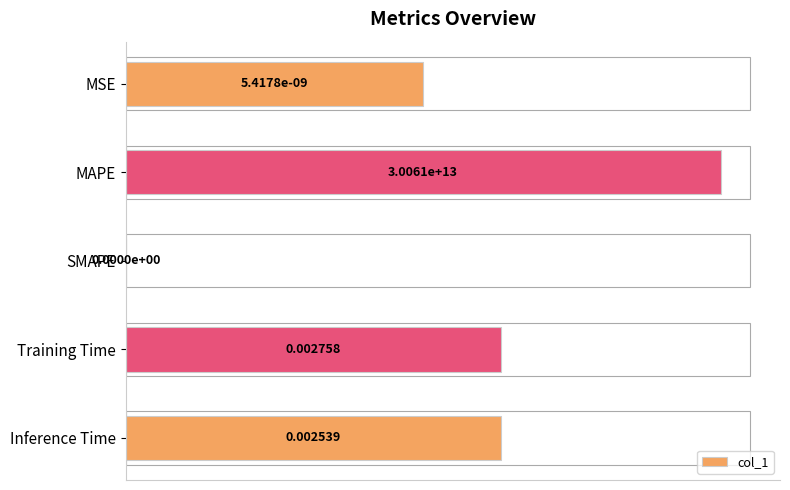

Which category has the highest value across all series?

MAPE